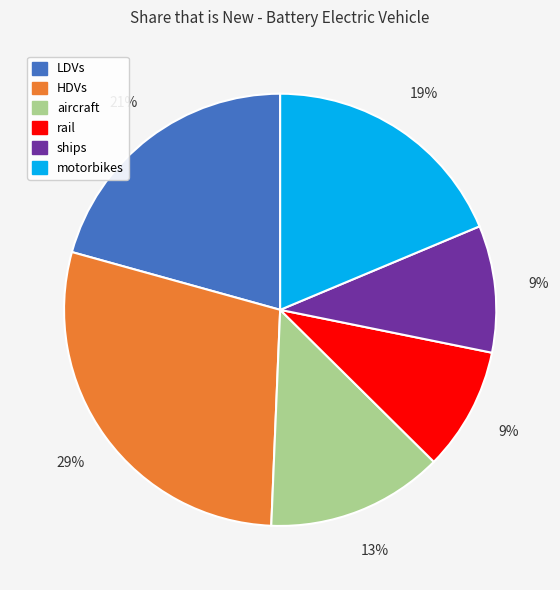

The motorbikes slice represents 19% of the pie. True or false?

True